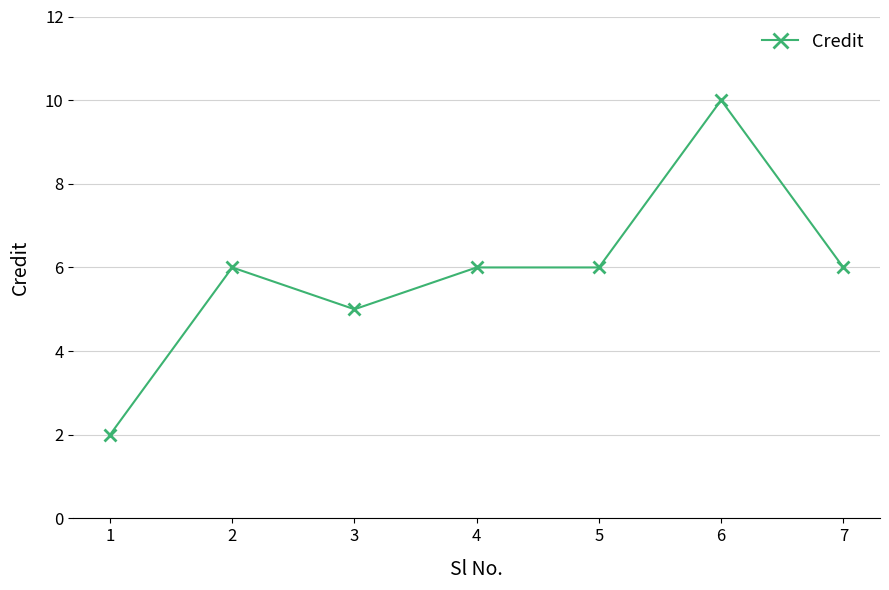

How many data points does each series have?

7